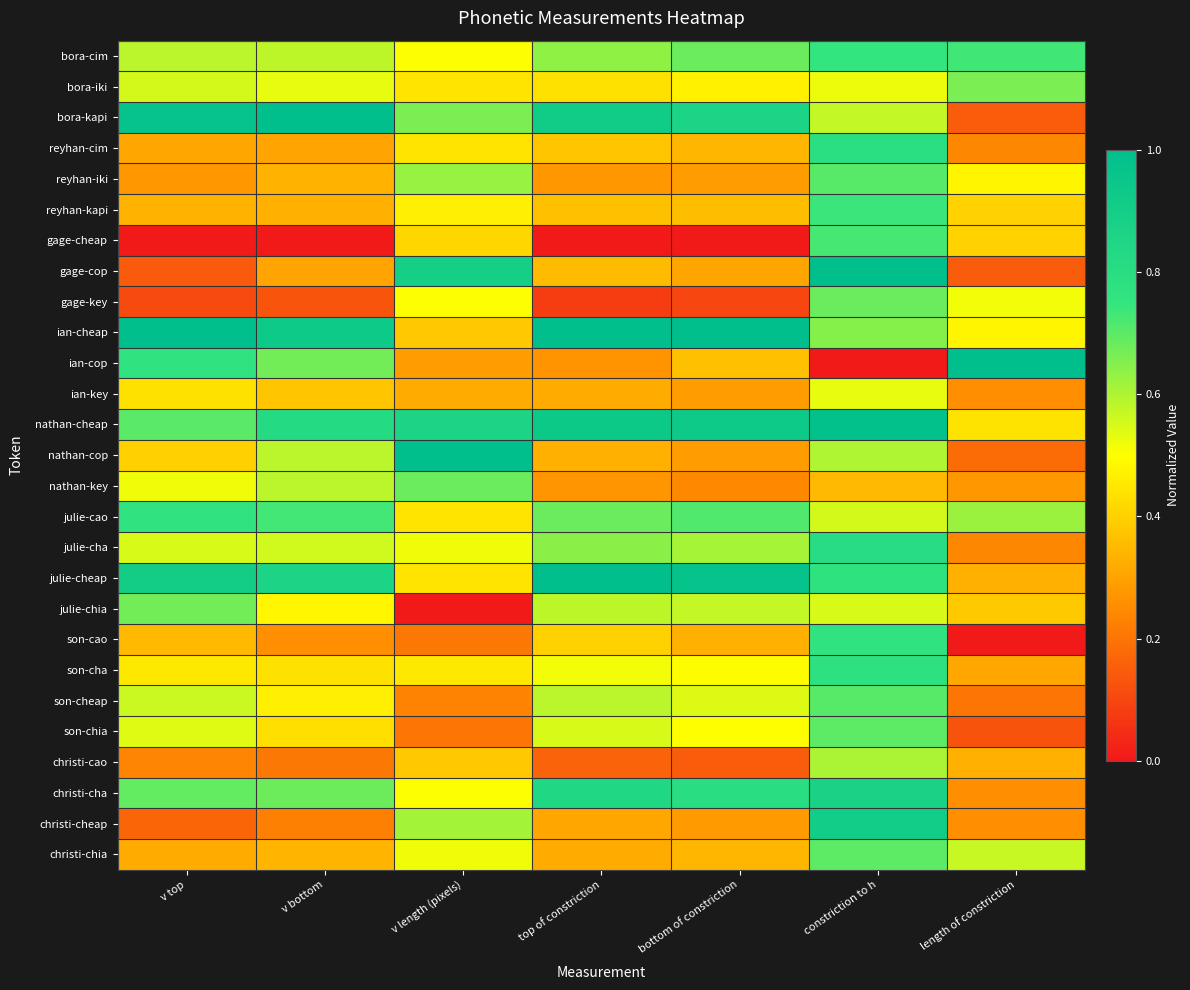

What is the total value across all series at v bottom?

13.1